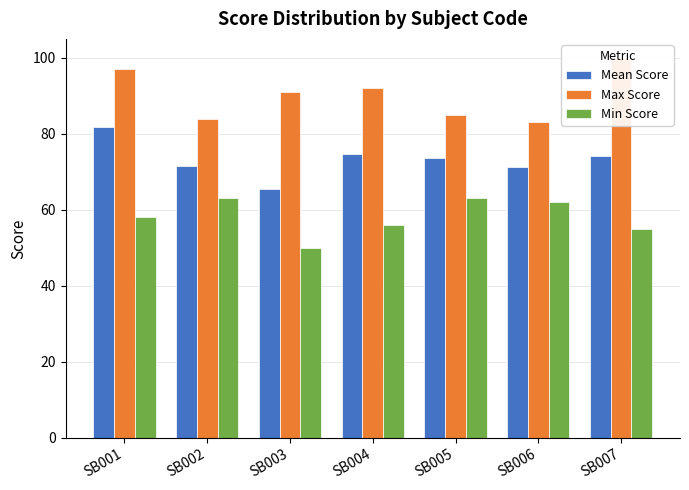

True or false: Min Score has a value of 62.0 at SB006.

True